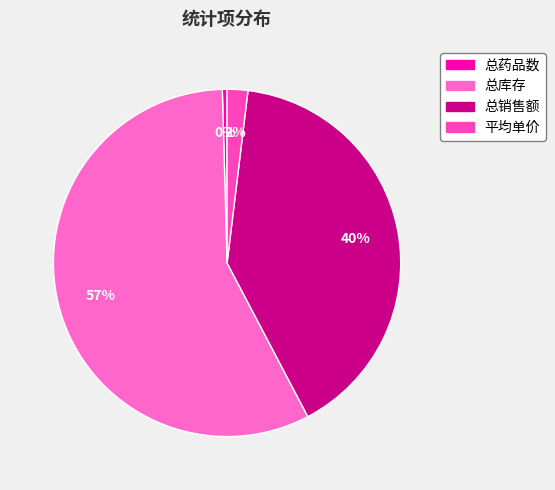

How much of the chart is everything except 平均单价?

98.1%